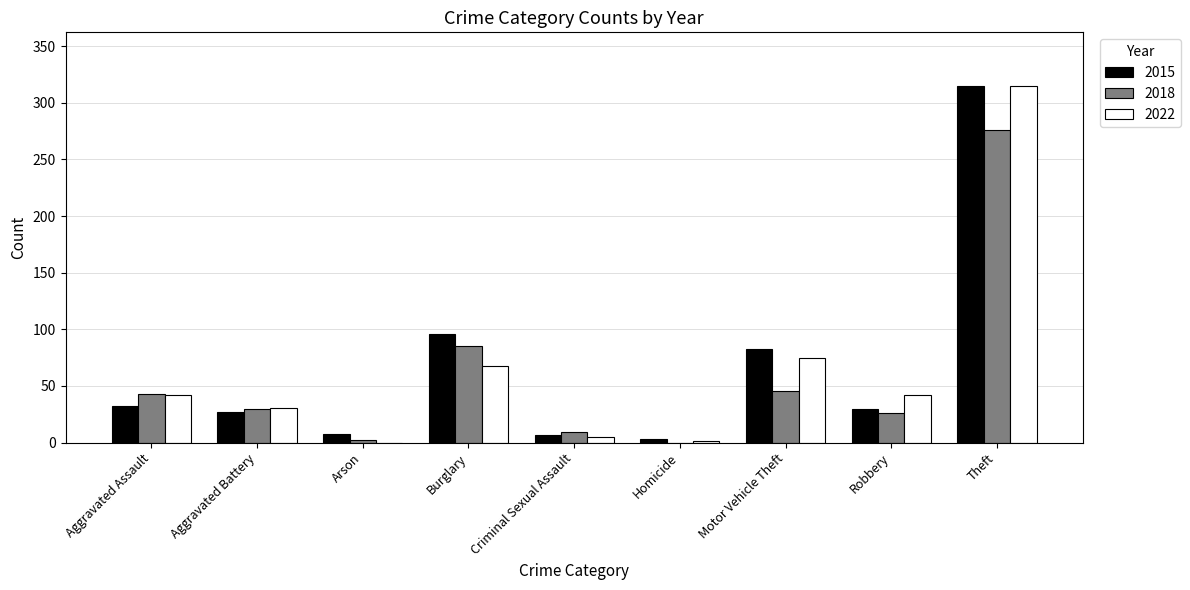

What is the highest value of the 2015 series?

315